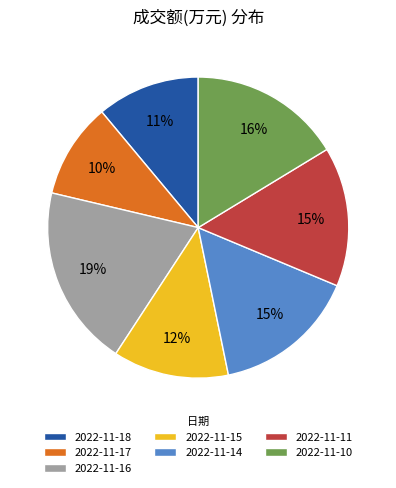

Does 2022-11-18 account for over 50% of the chart?

No